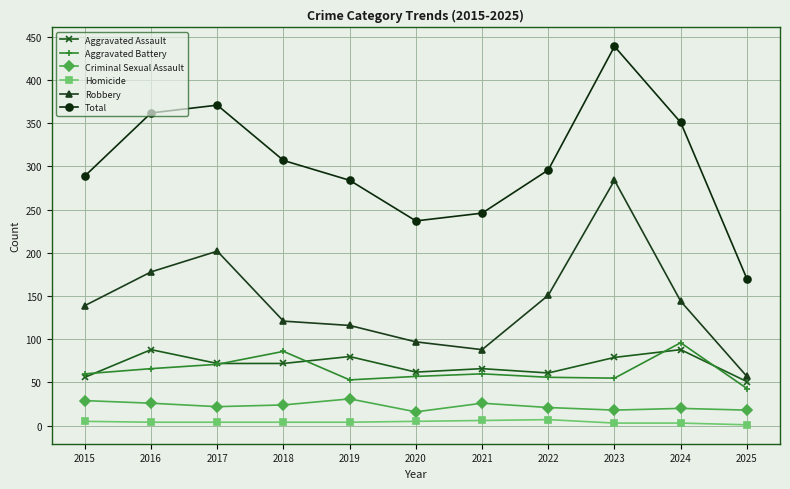

Which series has the widest spread of values?

Total